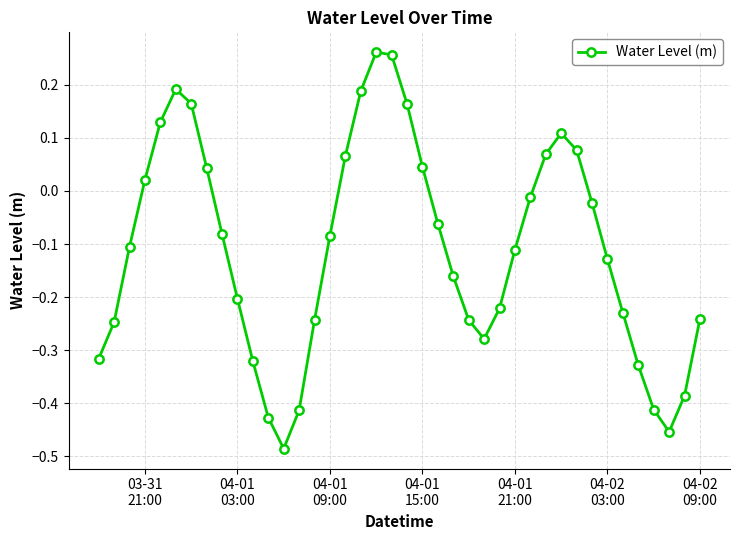

What is the difference between the maximum and minimum values?

0.7